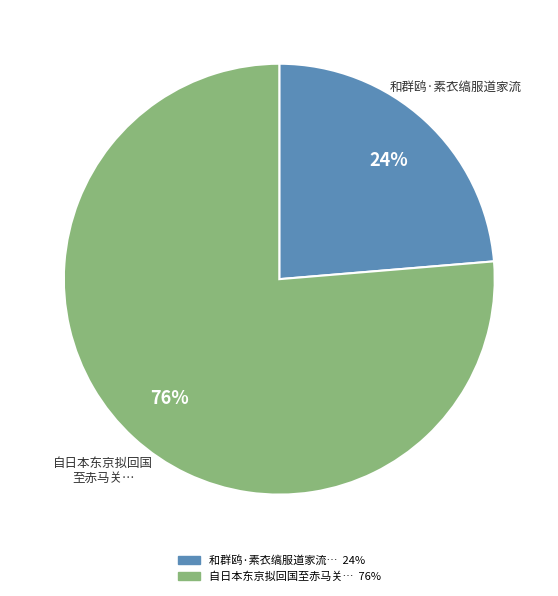

Is there a majority slice in this chart?

Yes